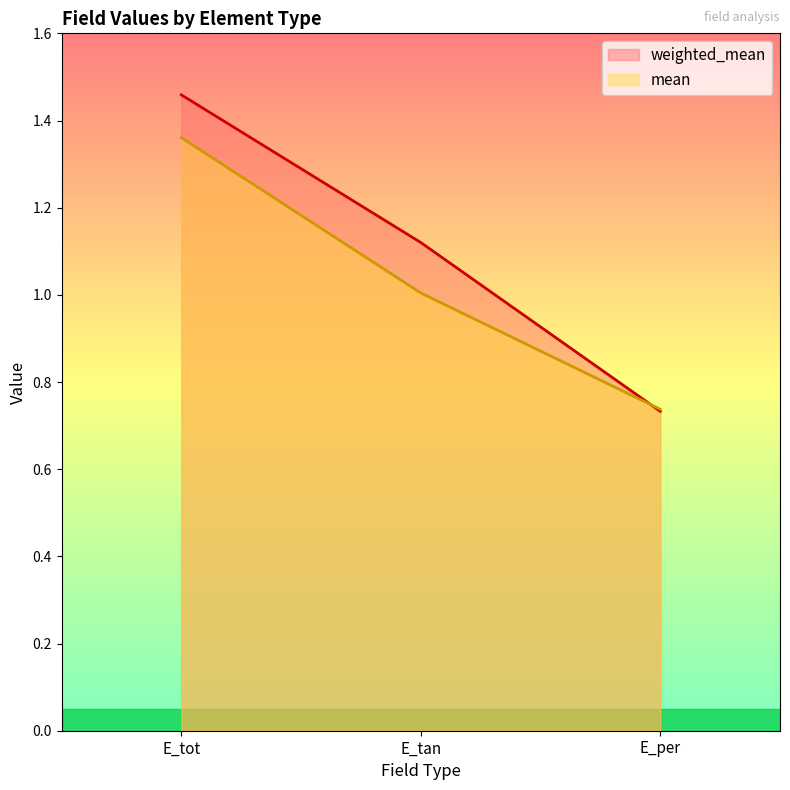

What is the value of the weighted_mean point at the 1st from the left?

1.5